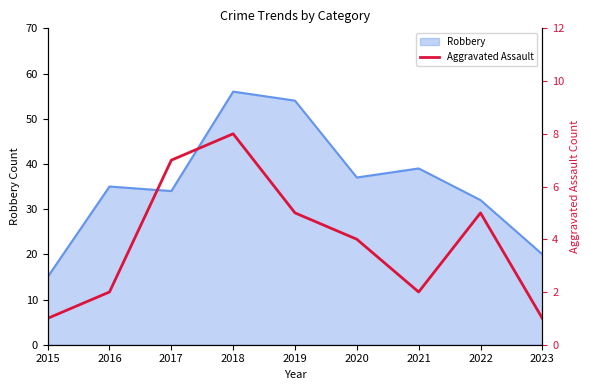

Reading left to right, extract all data points from this chart.

2015=1	2016=2	2017=7	2018=8	2019=5	2020=4	2021=2	2022=5	2023=1